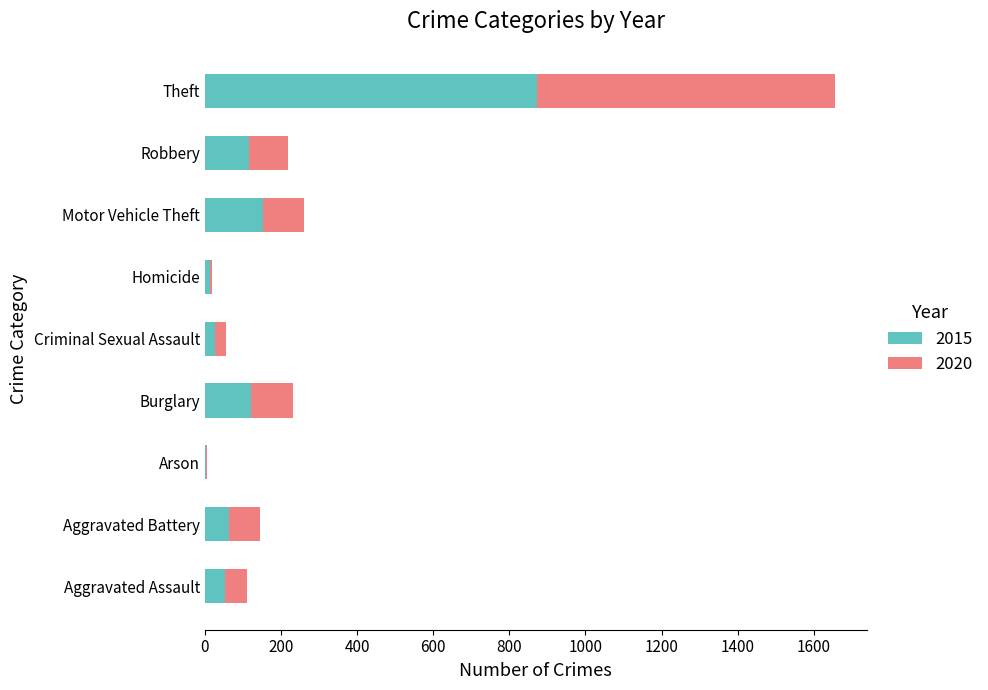

At which category is the sum across all series the highest?

Theft